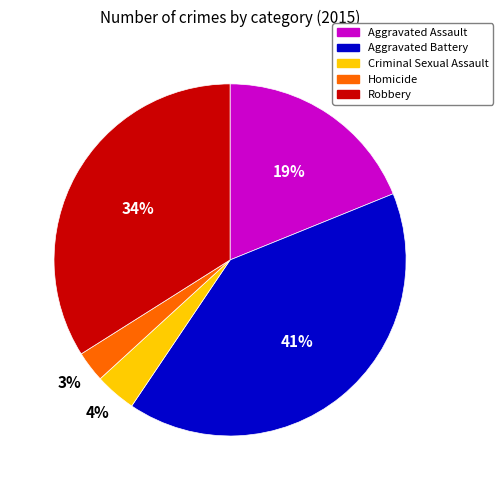

Does any single category account for the majority?

No